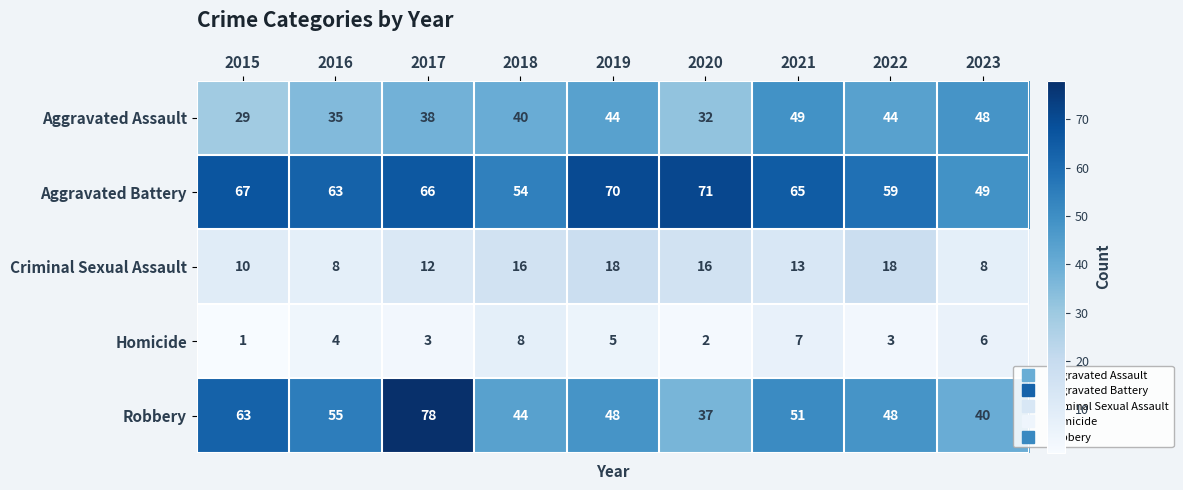

What is the average value of the Robbery series?

52